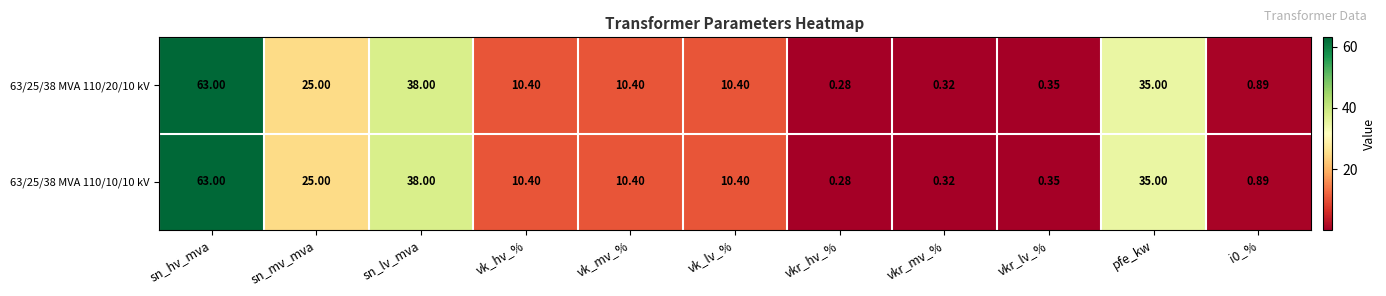

Which category has the lowest value in the 63/25/38 MVA 110/10/10 kV series?

vkr_hv_%